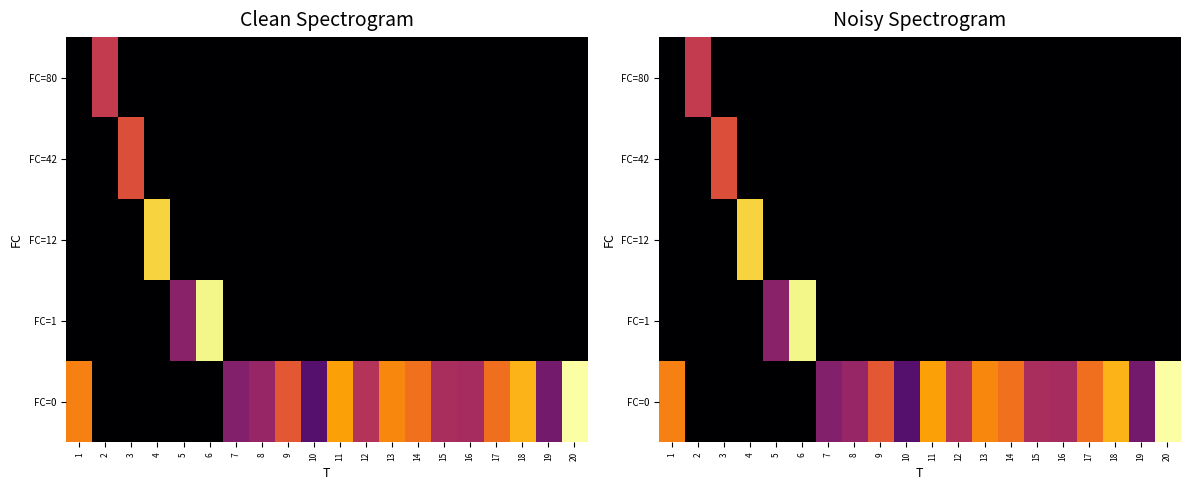

The value of FC=1 at 1 is 5.9. True or false?

False